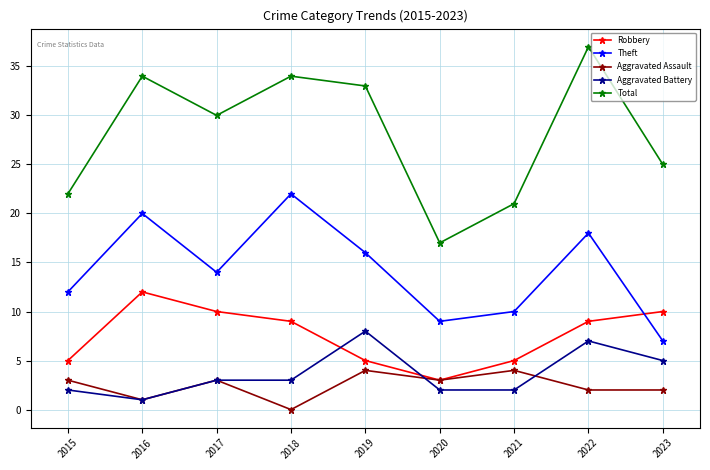

What are all the series names shown in the legend?

Robbery, Theft, Aggravated Assault, Aggravated Battery, Total